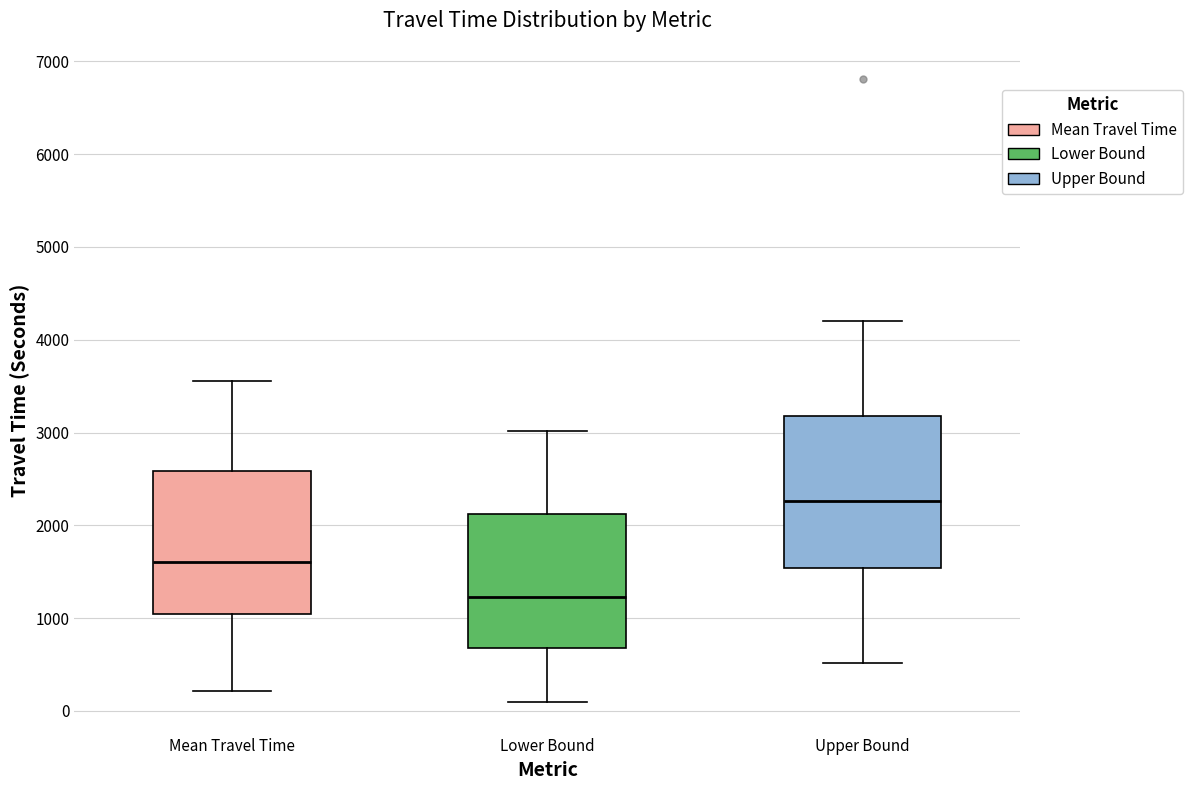

Reading left to right, transcribe this box plot: for each box, give where its median line is, the range the box spans, and where its two whiskers end, as read against the y-axis. The values are not printed on the chart, so give them approximately, as read against the axis.

Mean Travel Time: median 1600, box 1000 to 2600, whiskers 200 to 3600
Lower Bound: median 1200, box 700 to 2100, whiskers 100 to 3000
Upper Bound: median 2300, box 1500 to 3200, whiskers 500 to 4200